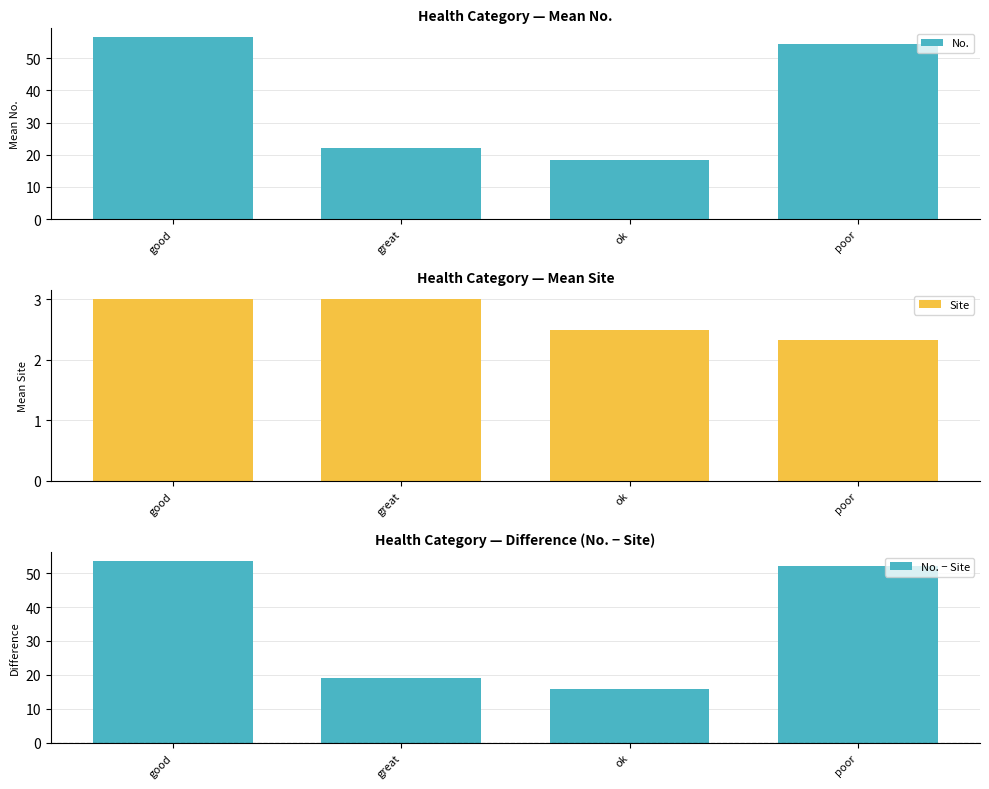

Is it true that No. equals 54.3 at poor?

True